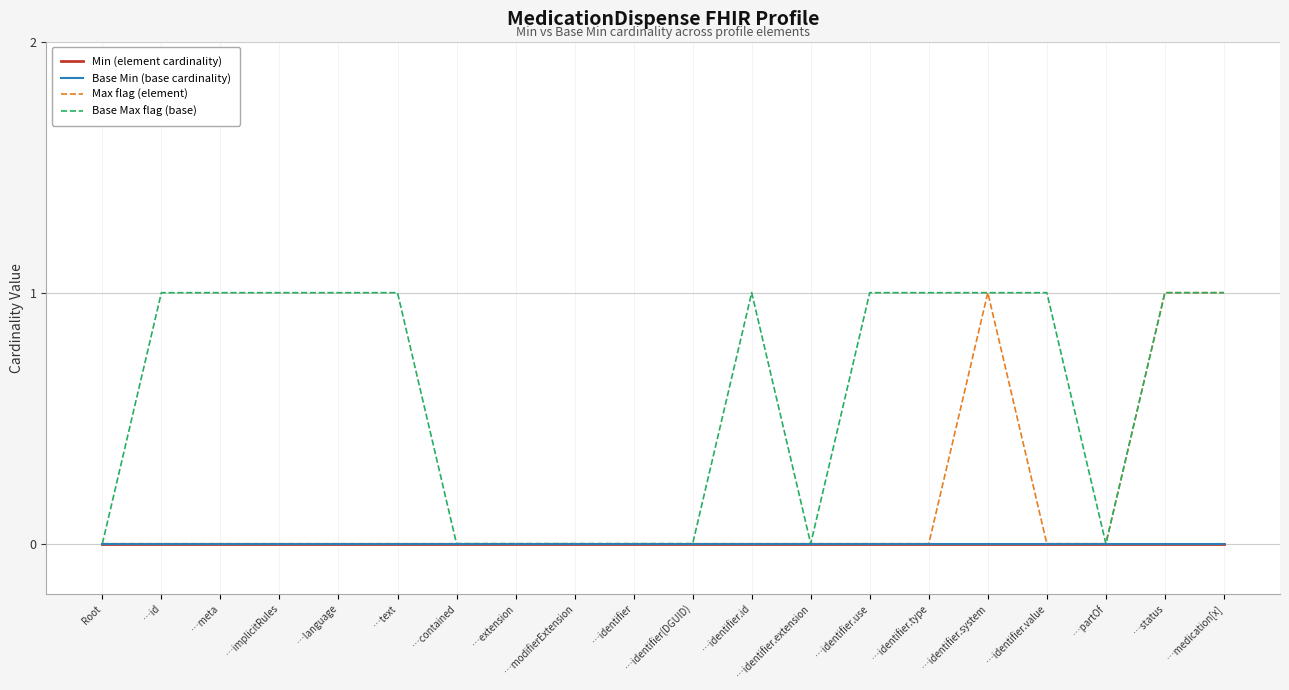

What is the label of the 19th point from the left?

…status